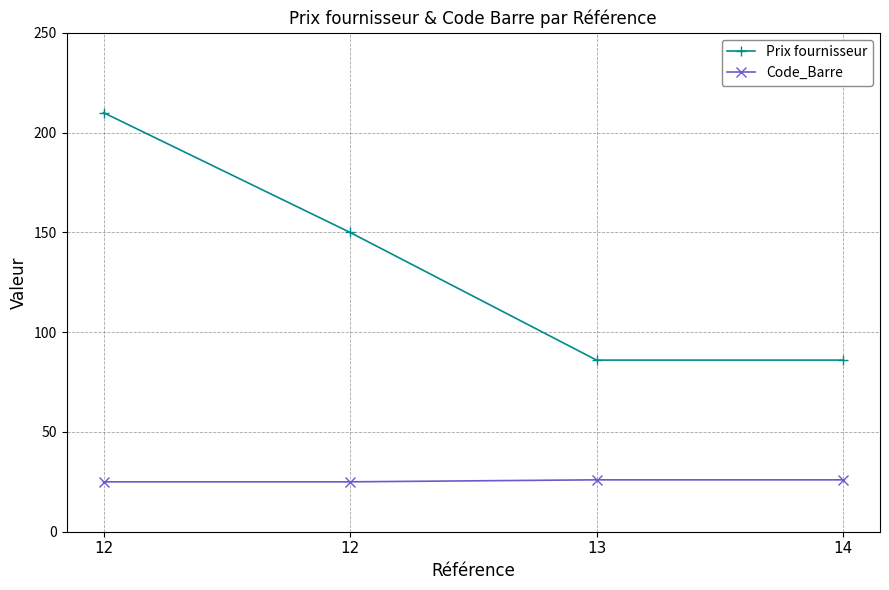

What is the difference between the Prix fournisseur values at 14 and 12?

64